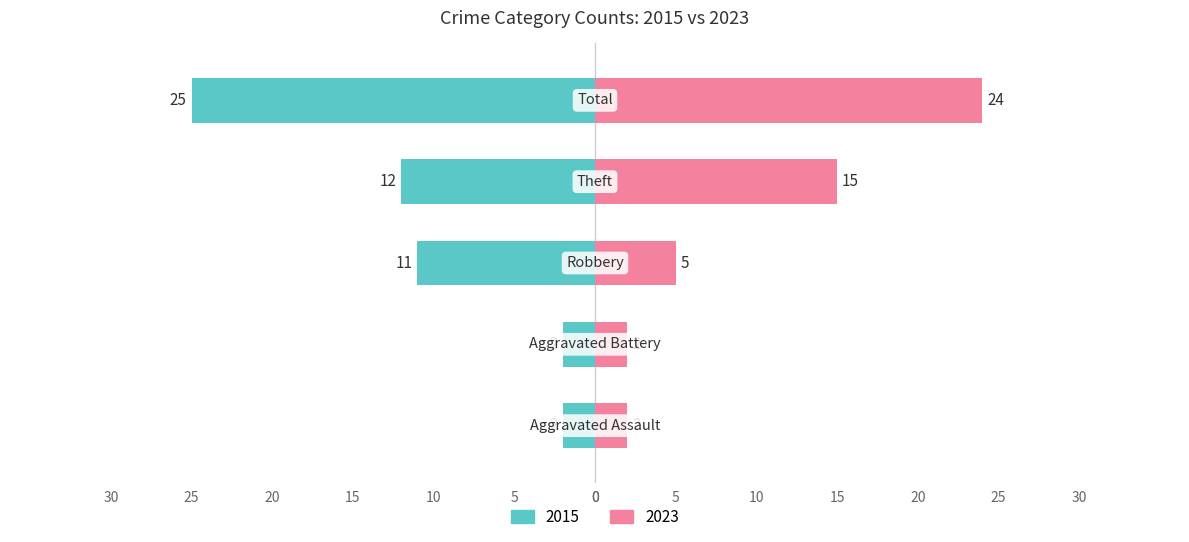

What are all the series names shown in the legend?

2023, 2015